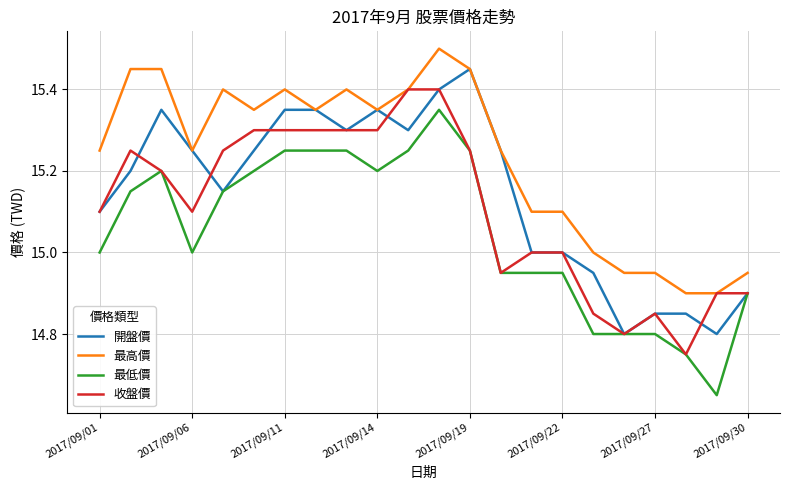

Rank the series by their average value, from highest to lowest.

最高價, 開盤價, 收盤價, 最低價